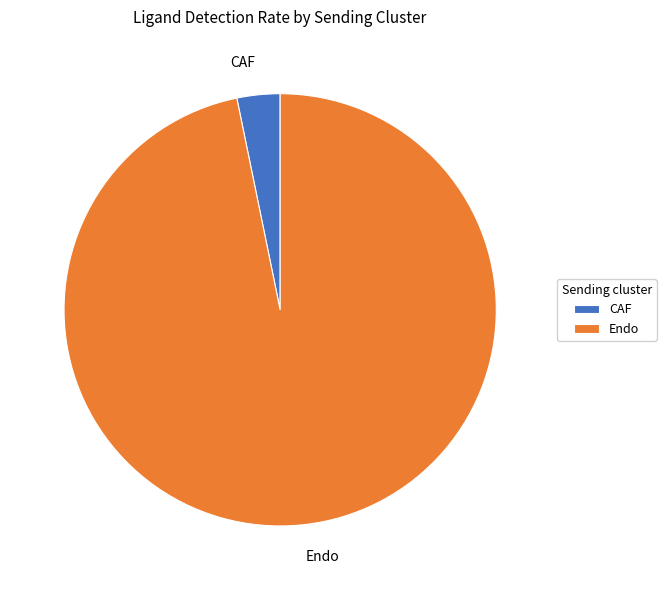

Do Endo and CAF together represent more than half of the pie?

Yes